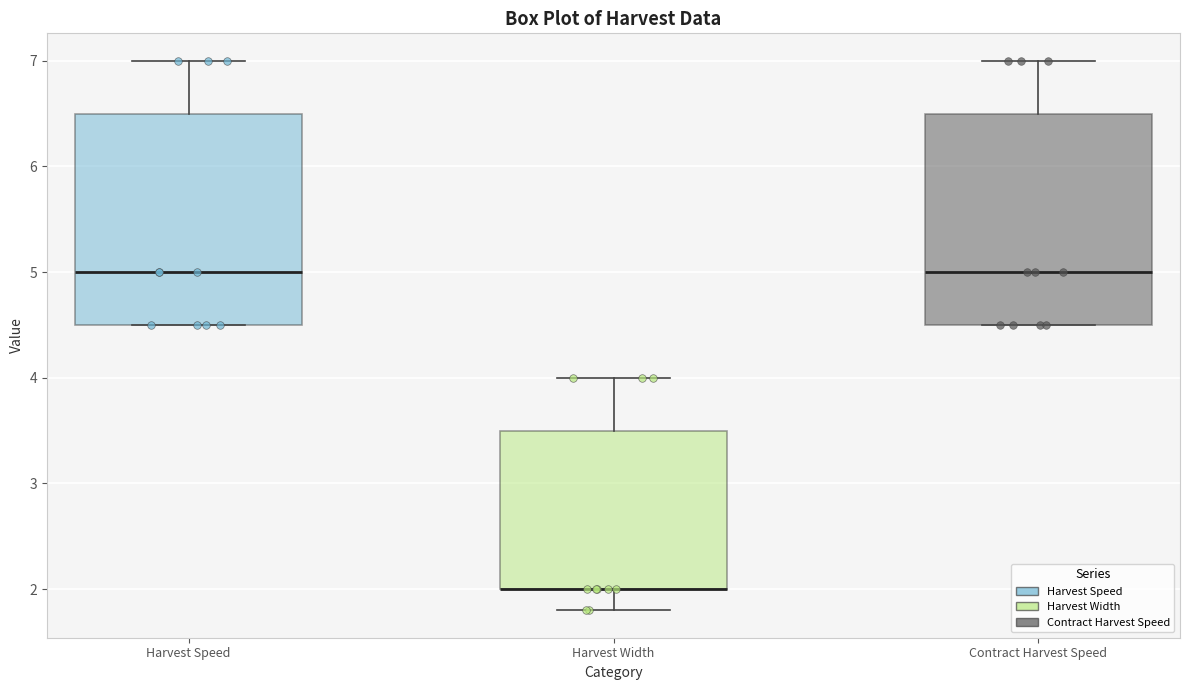

Reading left to right, read every box against the y-axis: the position of its median line, the range the box covers, and the ends of its whiskers. The values are not printed on the chart, so give them approximately, as read against the axis.

Harvest Speed: median 5.0, box 4.5 to 6.5, whiskers 4.5 to 7.0
Harvest Width: median 2.0 (drawn on the box's lower edge), box 2.0 to 3.5, whiskers 1.8 to 4.0
Contract Harvest Speed: median 5.0, box 4.5 to 6.5, whiskers 4.5 to 7.0